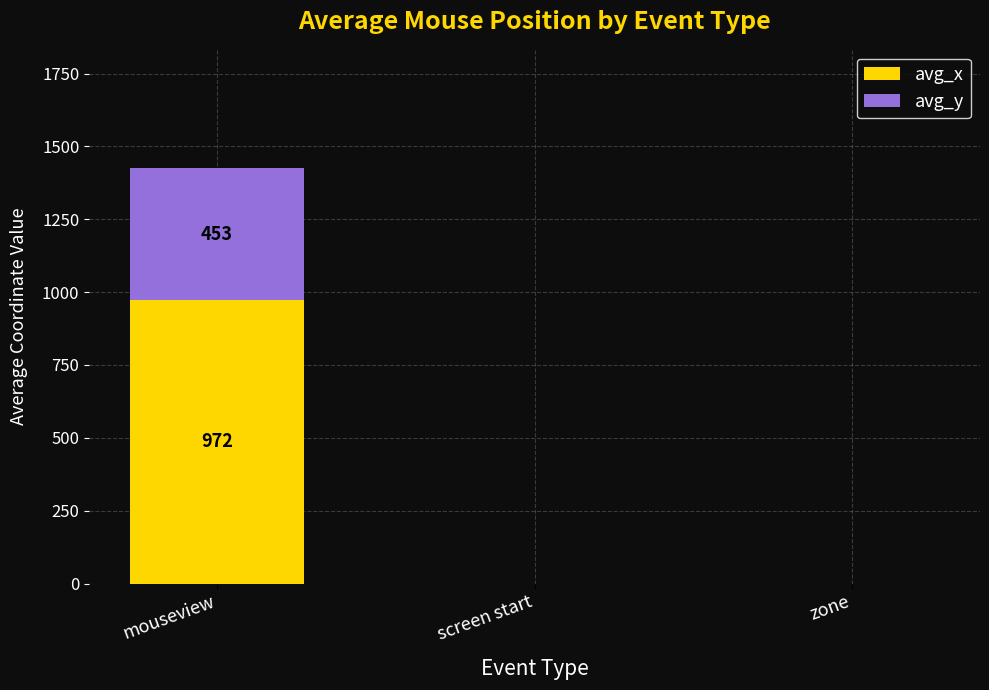

At which label does avg_x reach its peak?

mouseview